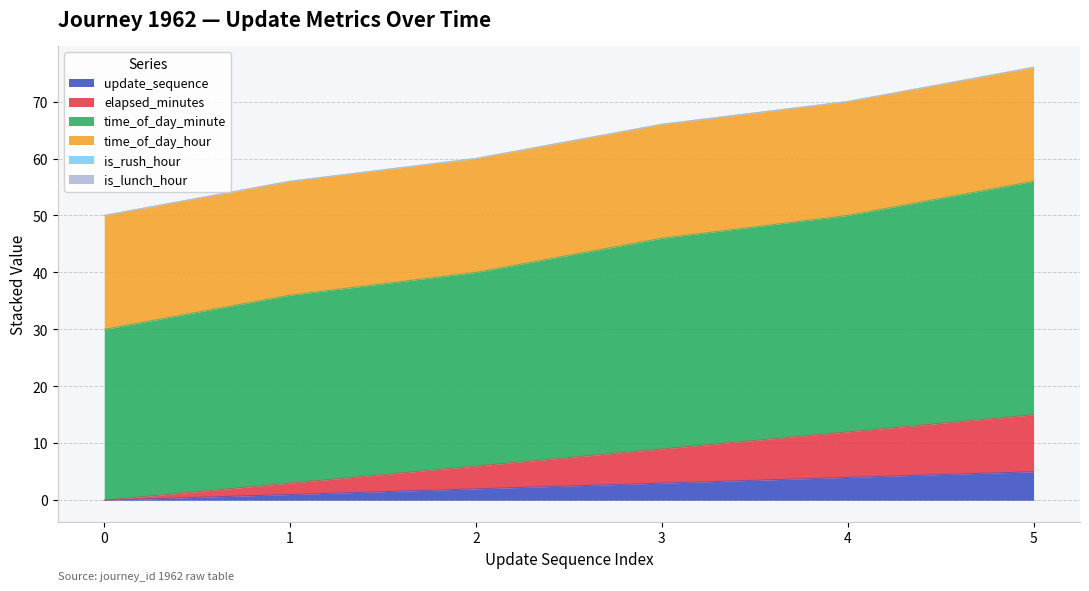

Is the value of update_sequence at 1 greater than the value of time_of_day_minute at 4?

No